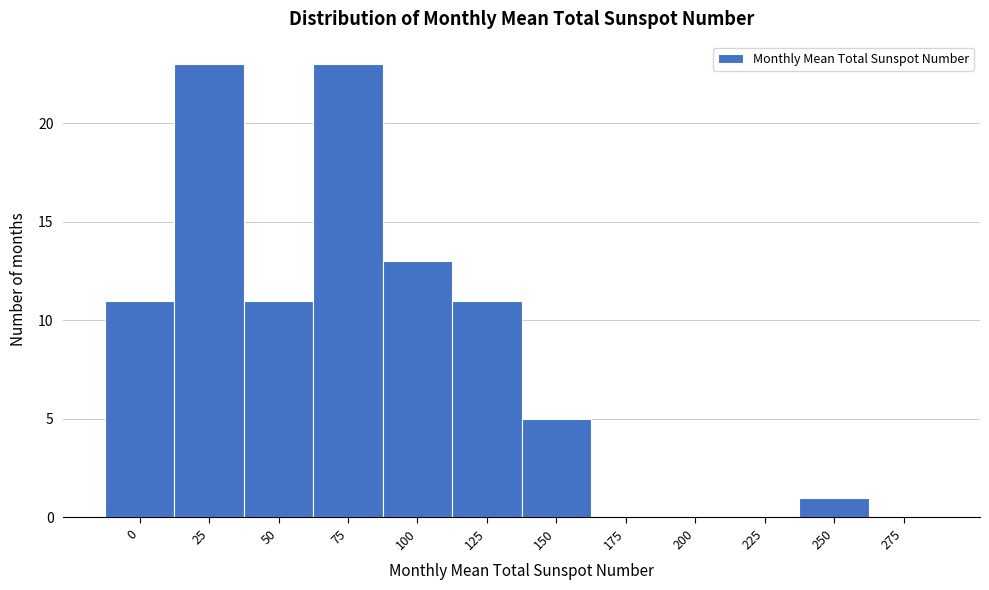

Reading right to left, transcribe all the data shown in this chart.

275=0	250=1	225=0	200=0	175=0	150=5	125=11	100=13	75=23	50=11	25=23	0=11